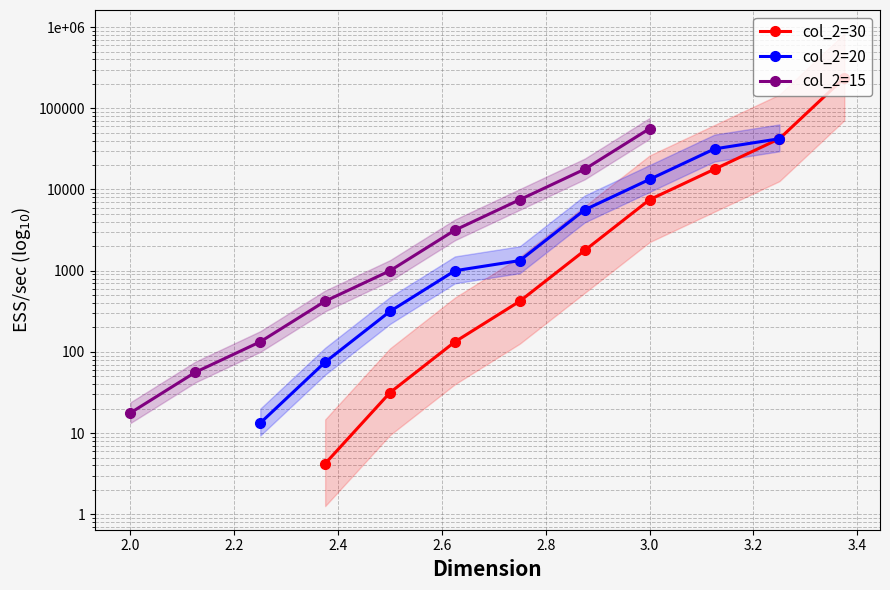

At which category is the sum across all series the highest?

3.4